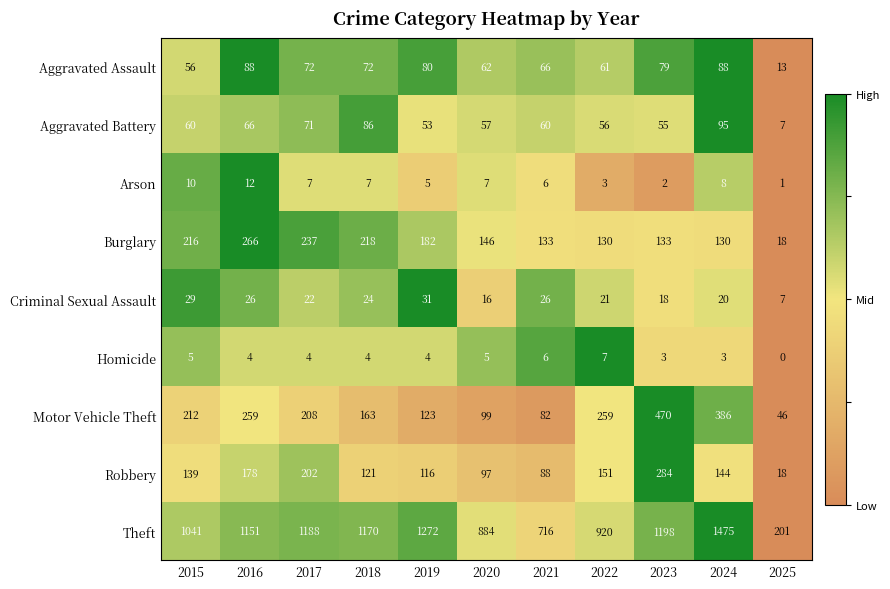

What is the difference between the Arson values at 2018 and 2016?

5